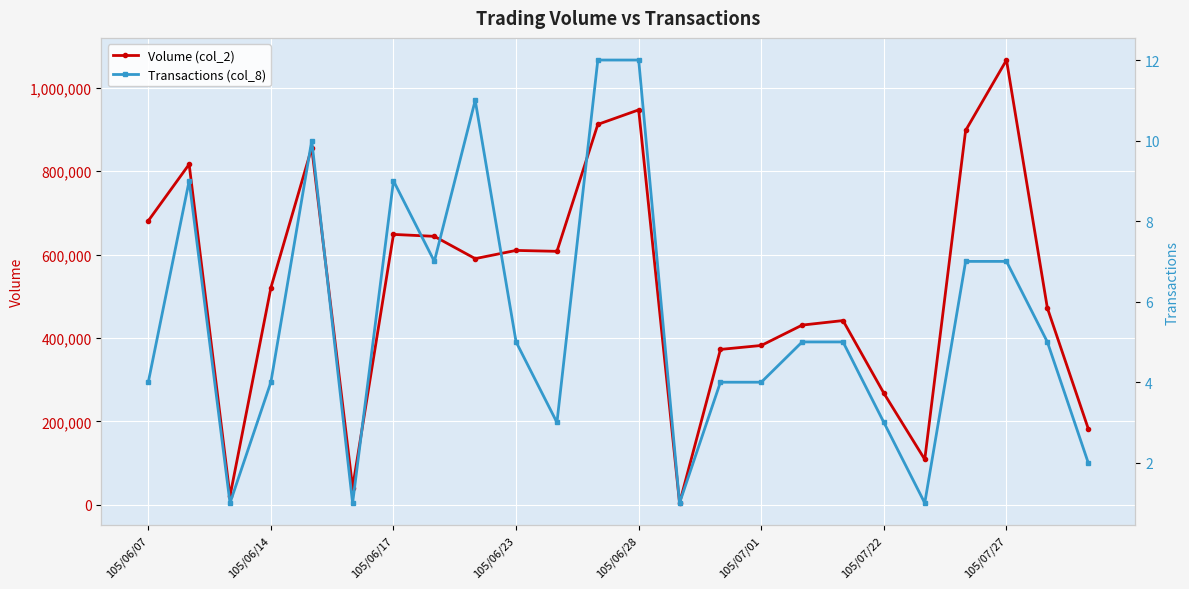

At how many categories does at least one series exceed 765671?

6